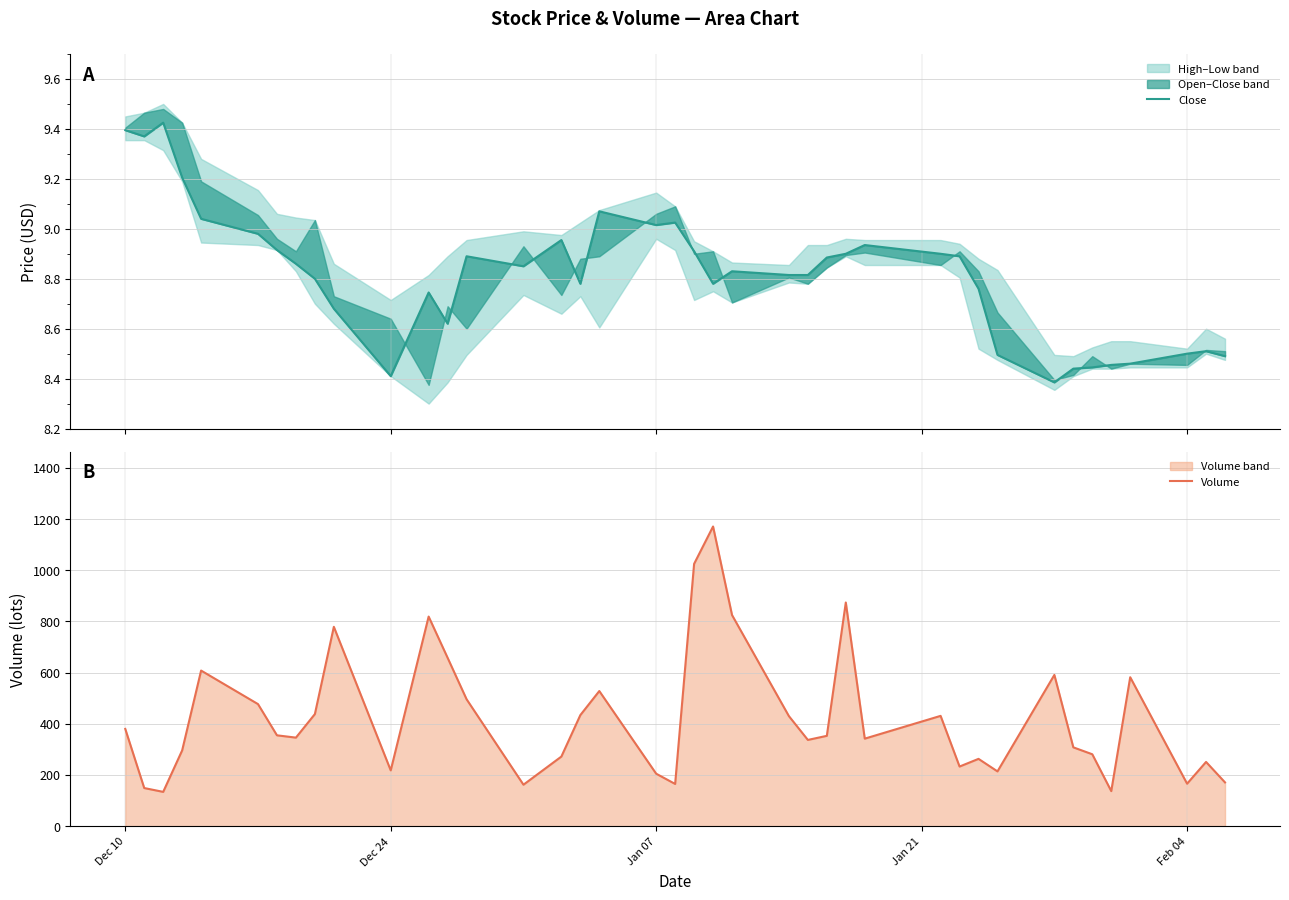

What is the maximum value for Volume?

1171